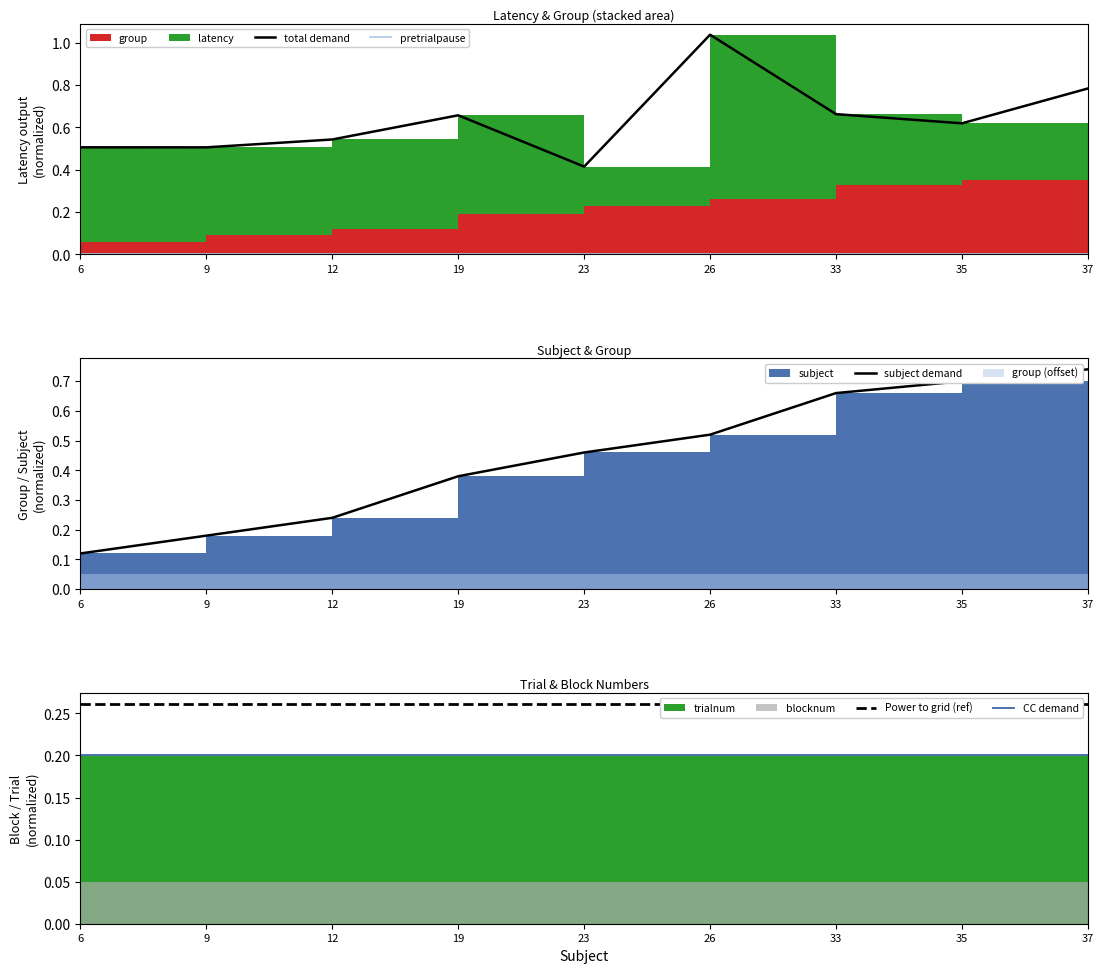

The CC demand series shows 0.2 at 23. True or false?

True